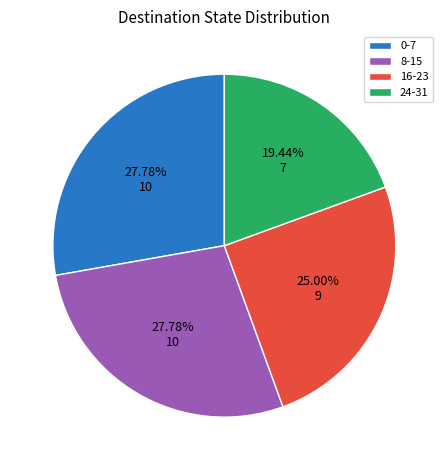

What is the ratio of the value at 0-7 to the value at 8-15?

1.0